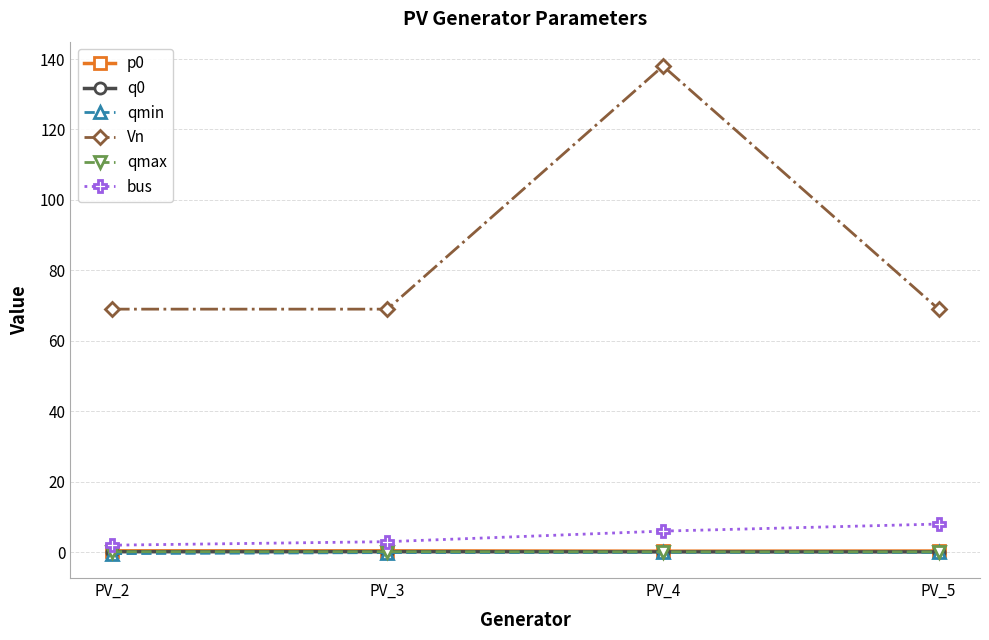

Reading left to right, transcribe all the data shown in this chart.

p0: 0.4	0.4	0.3	0.3
q0: 0.1	0.1	0.1	0.1
qmin: -0.4	-0.1	-0.1	-0.1
Vn: 69.0	69.0	138.0	69.0
qmax: 0.1	0.1	0.1	0.1
bus: 2.0	3.0	6.0	8.0